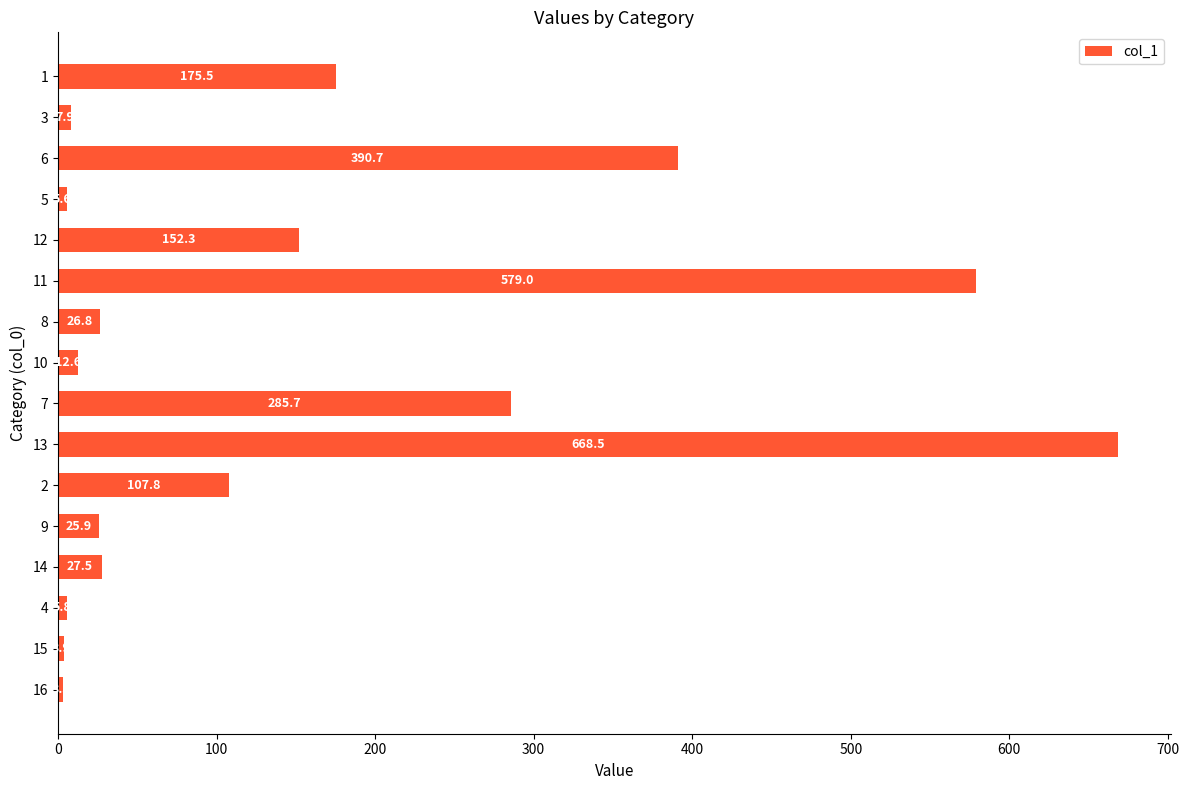

How many values exceed 27?

8